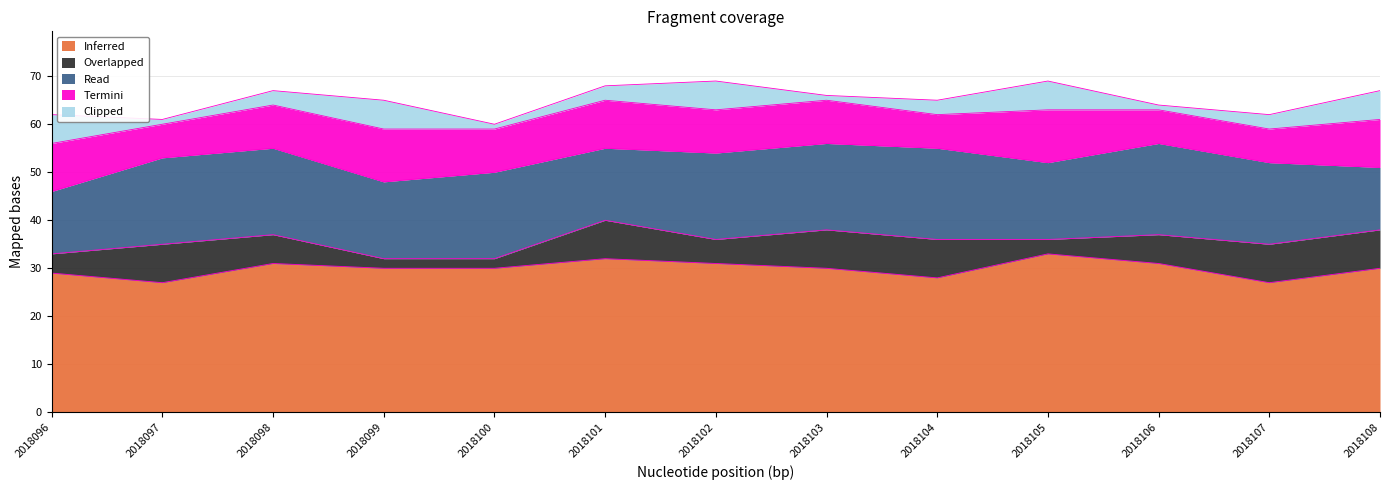

What is the total value across all series at 2018101?

68